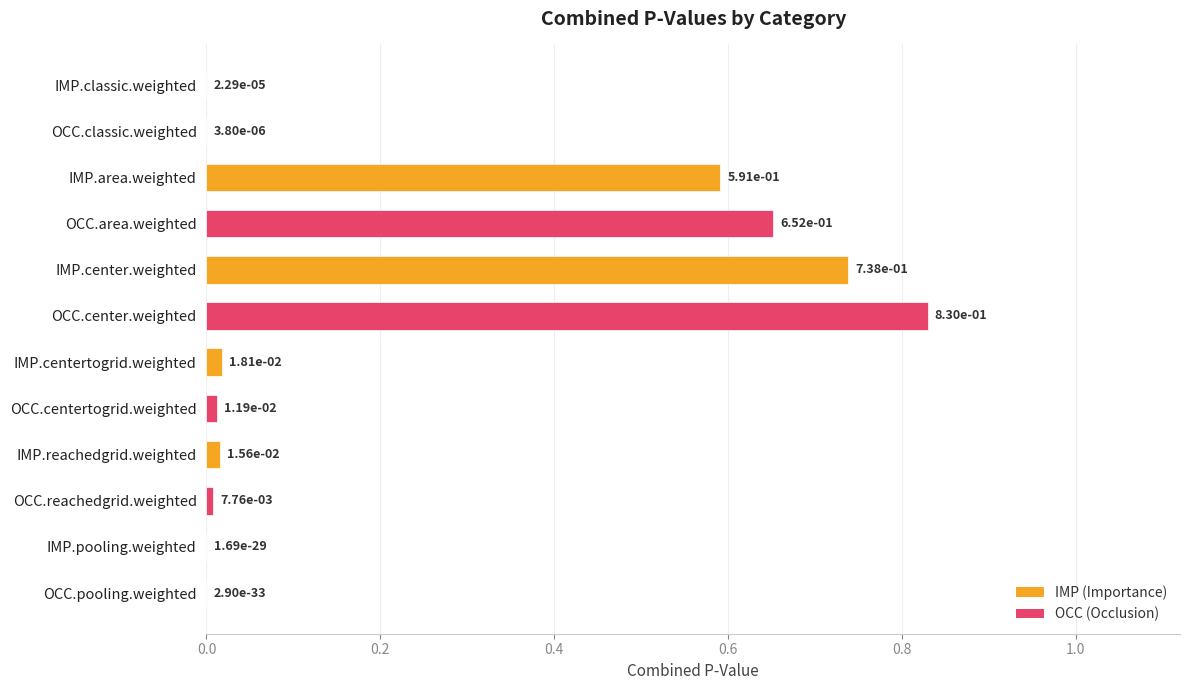

What is the sum of all values?

2.9